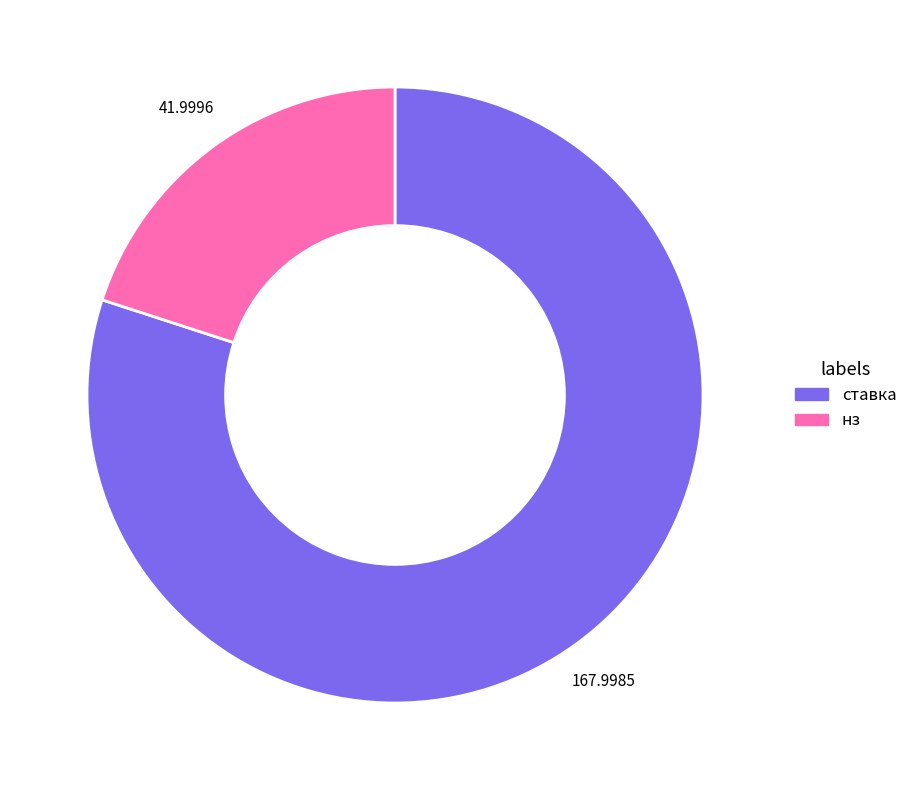

Rank the categories by value from highest to lowest.

ставка, нз